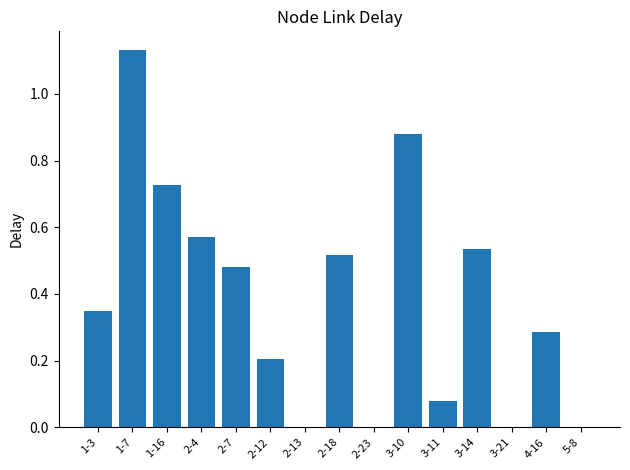

What is the change in value from 1-3 to 3-14?

+0.2